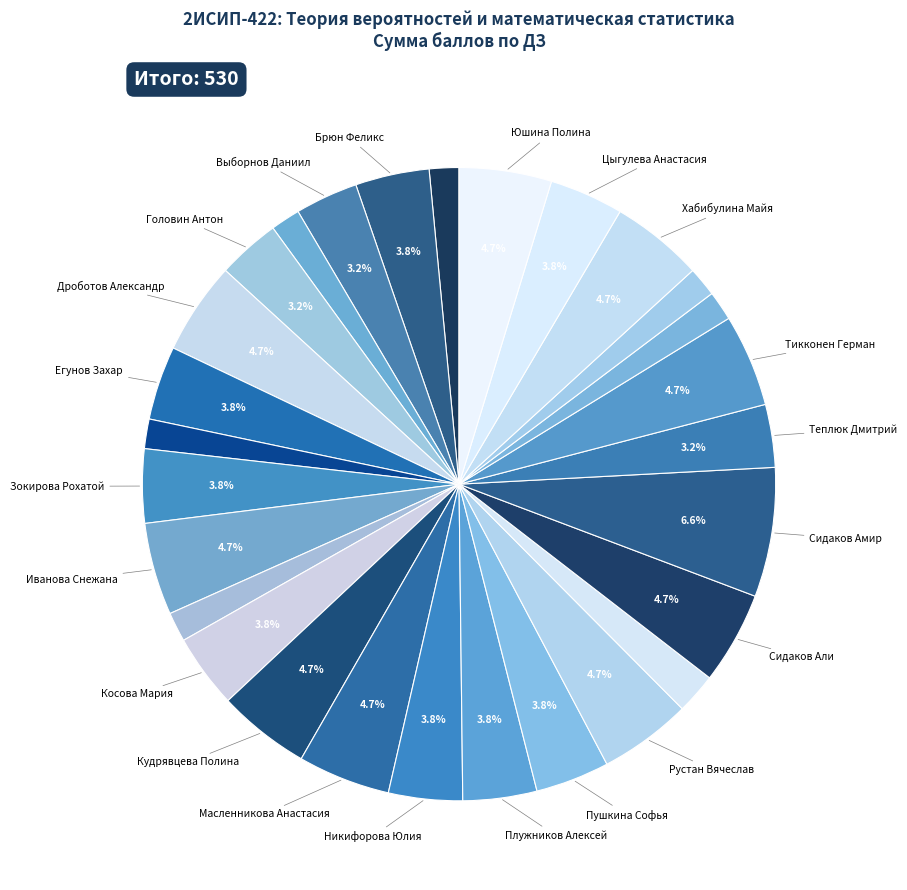

How many segments does this pie chart have?

28